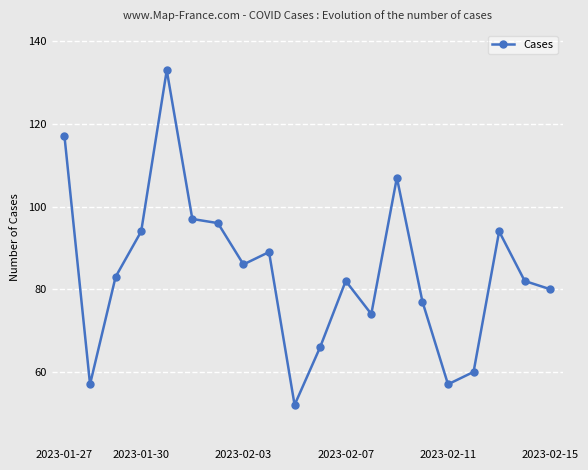

What is the difference between the maximum and minimum values?

81